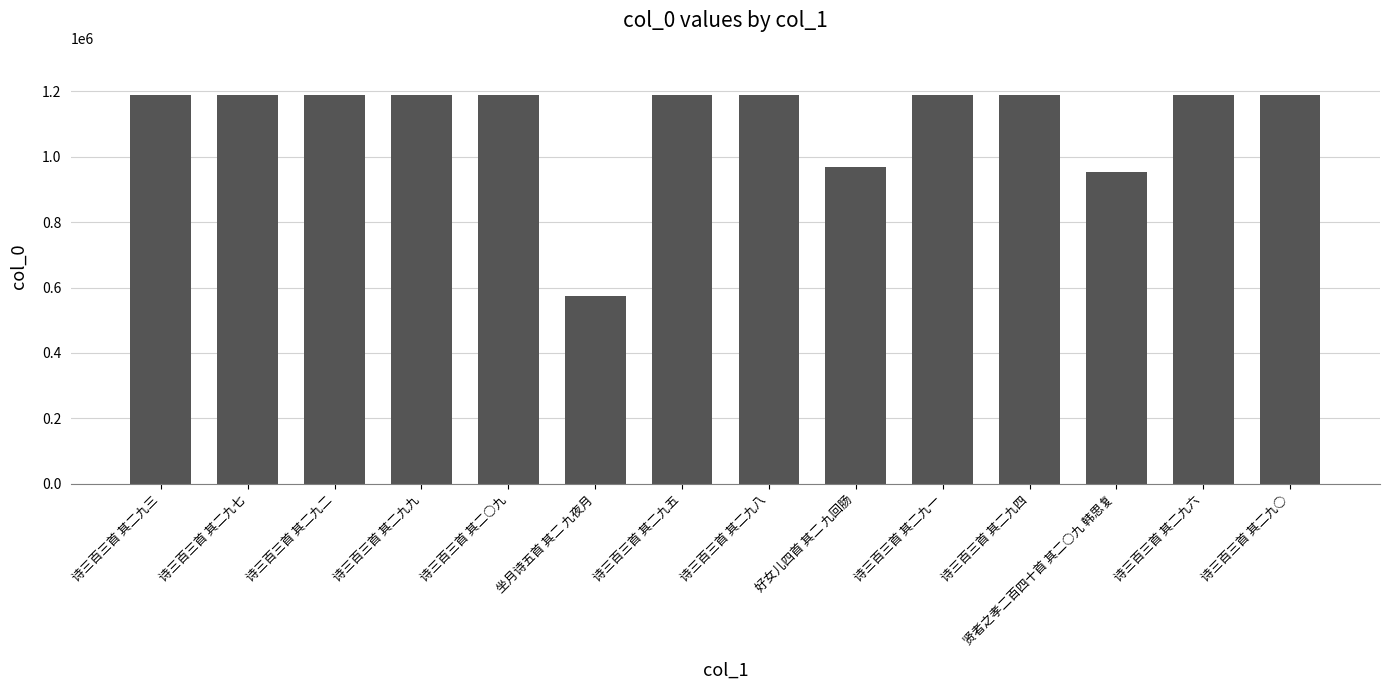

Approximately how many times larger is the value at 诗三百三首 其二九二 compared to 诗三百三首 其二九四?

1.0